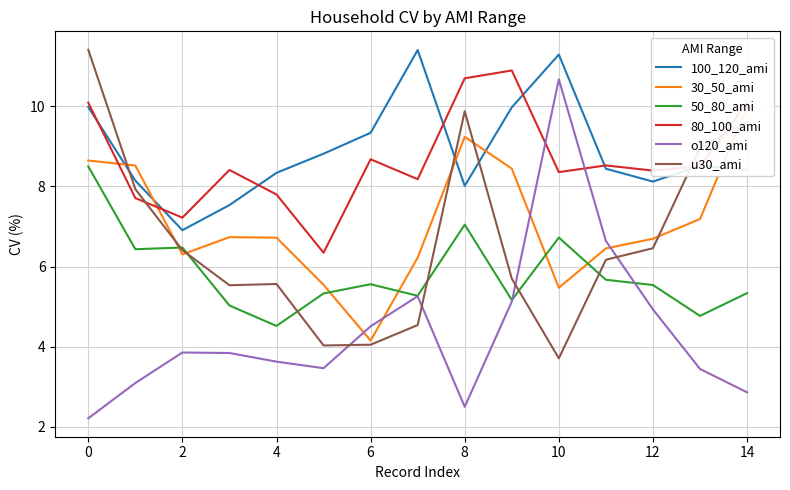

How many lines are shown in the chart?

6